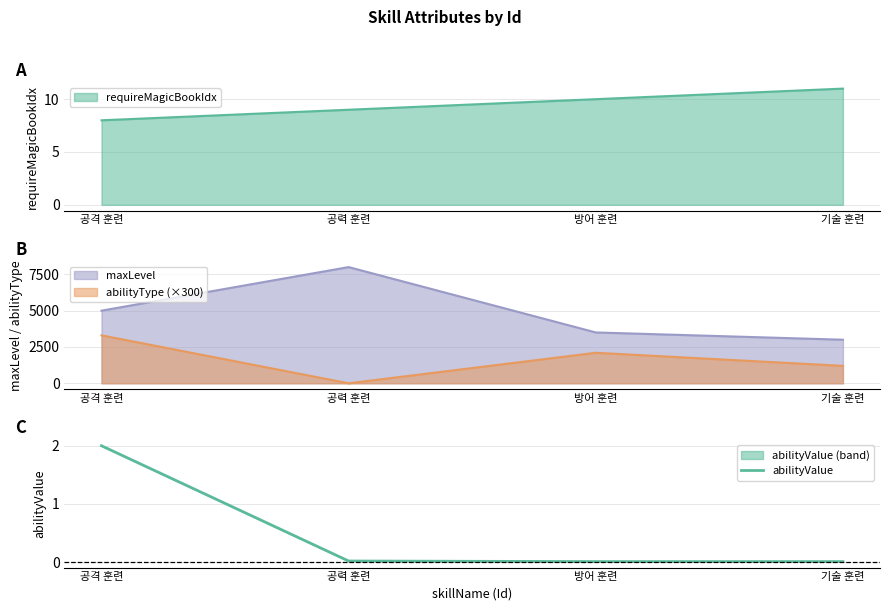

The requireMagicBookIdx series shows 13 at 방어 훈련. True or false?

False